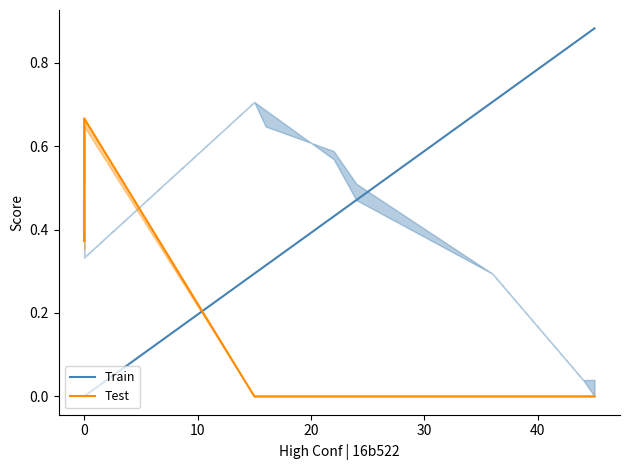

How many lines are shown in the chart?

2